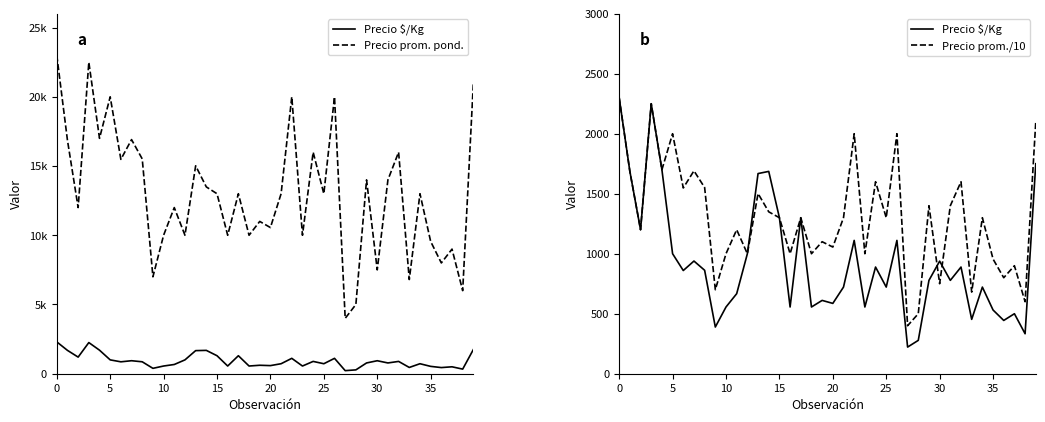

What is the label of the 38th point from the right?

10